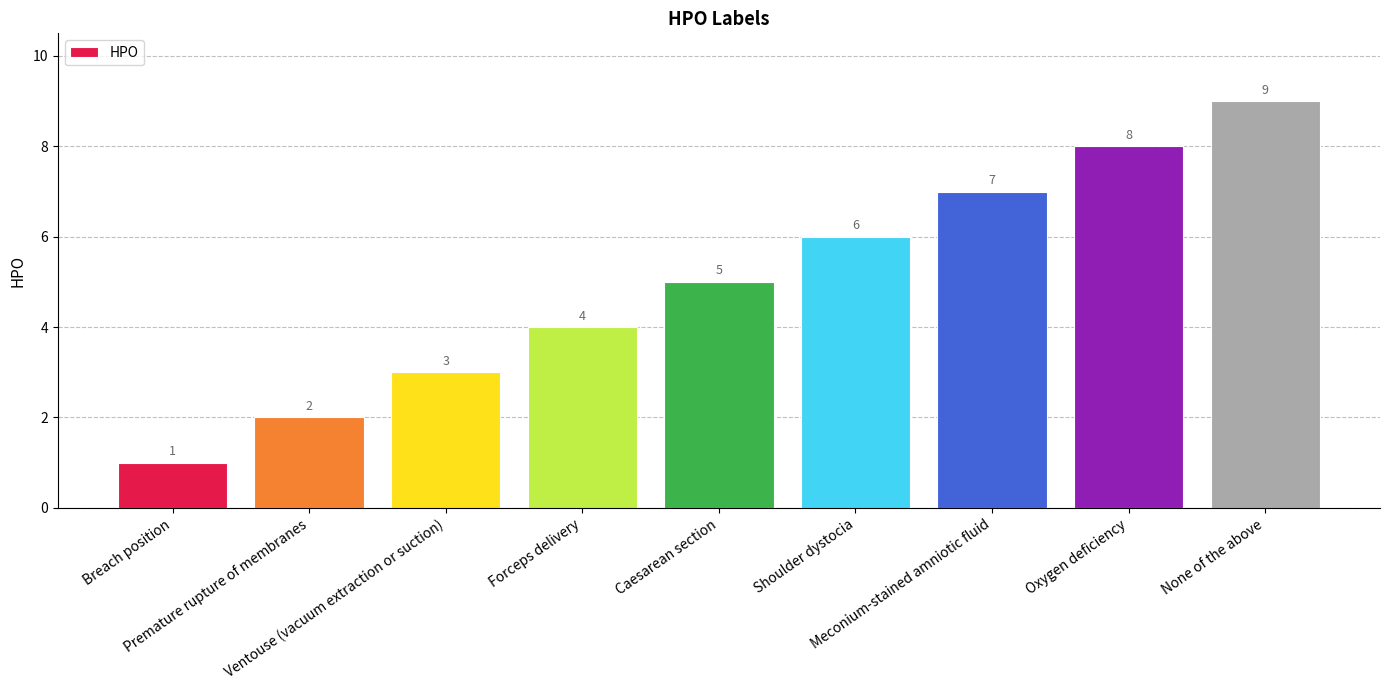

What is the difference between the maximum and second lowest values?

7